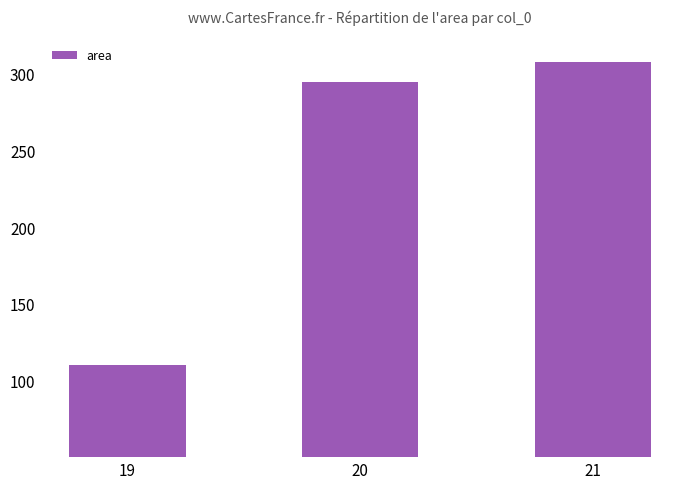

What is the value of the 2nd bar from the left?

294.5